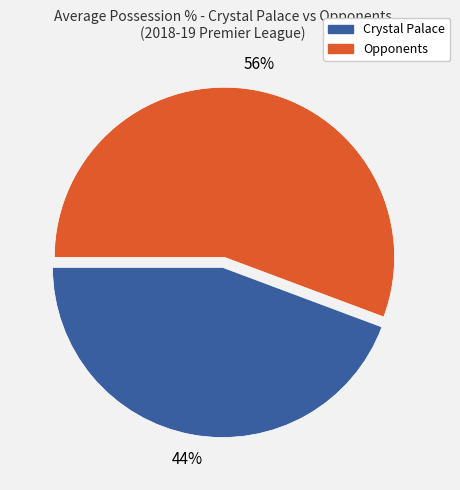

Is there a majority slice in this chart?

Yes